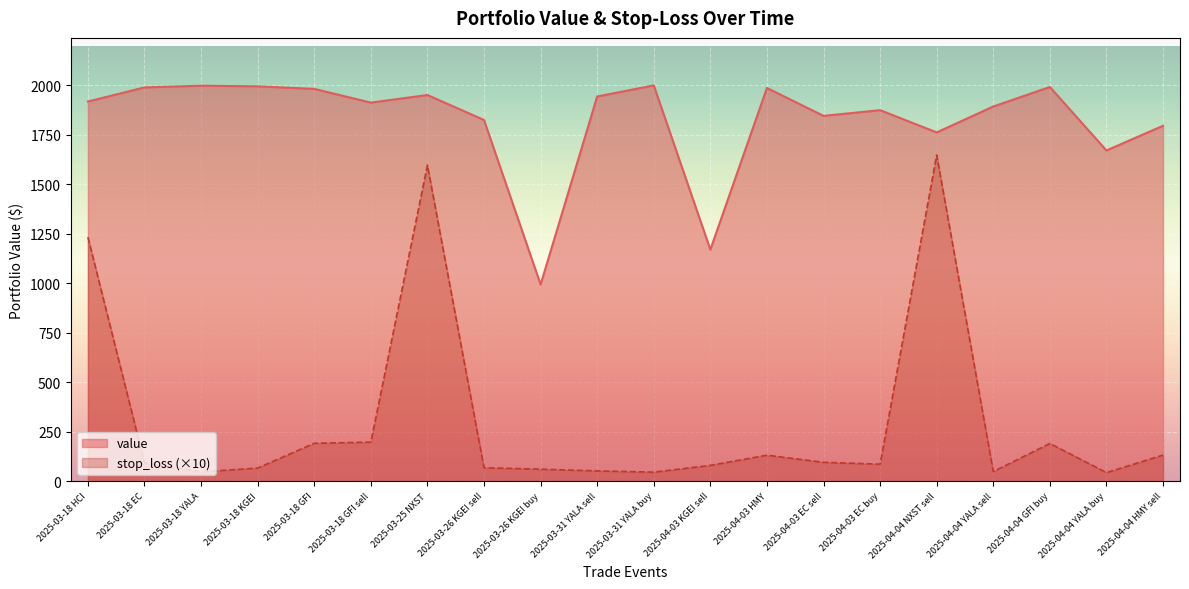

Rank the series at 2025-03-26 KGEI sell from highest to lowest value.

value, stop_loss (×10)